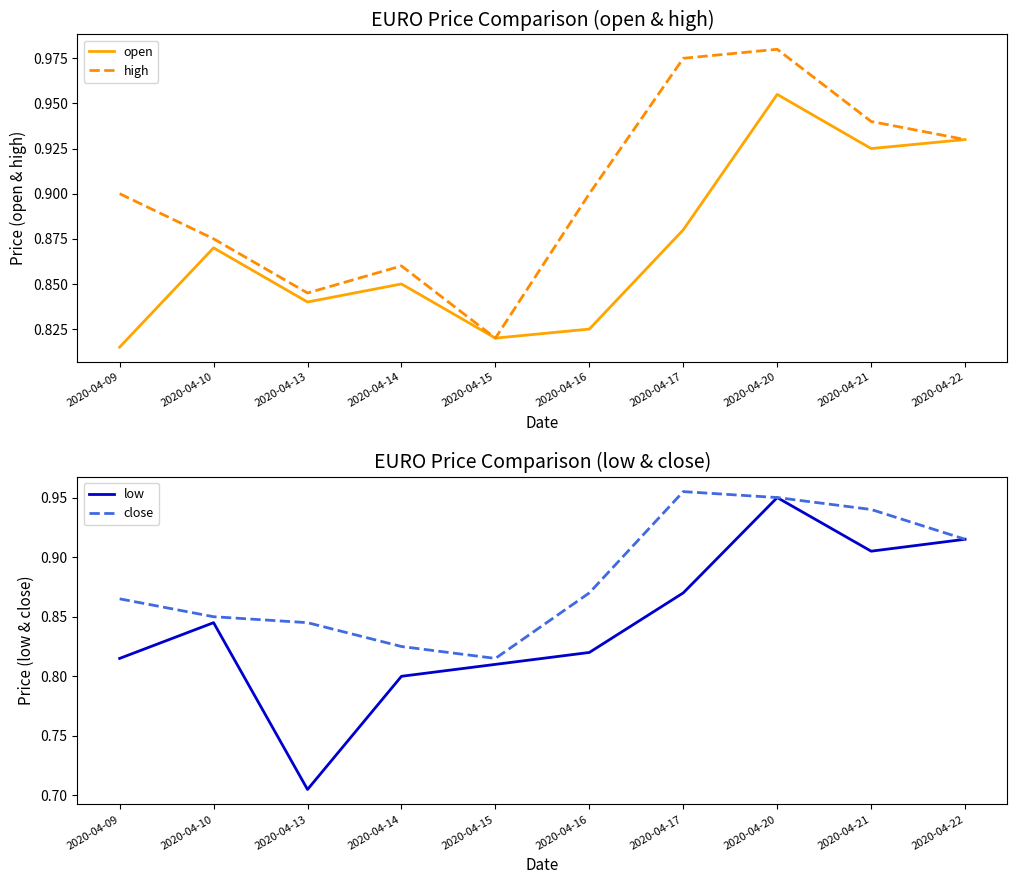

True or false: low and close intersect in this chart.

False